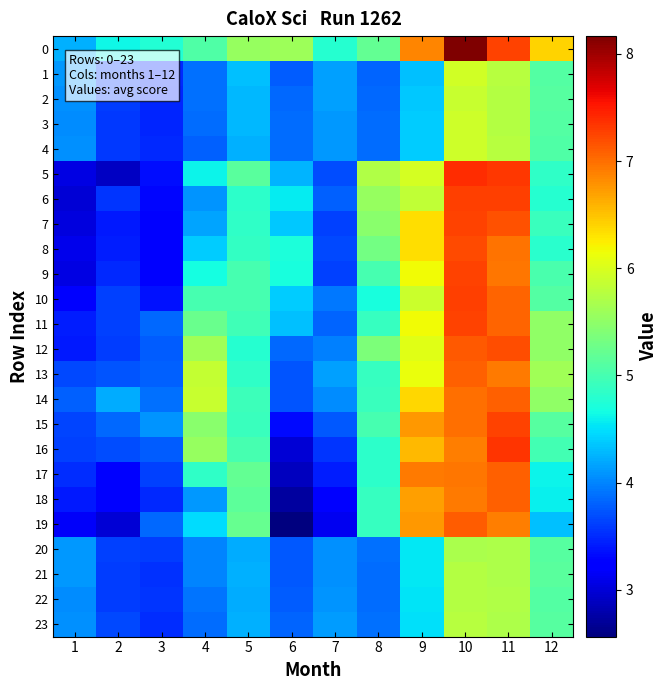

Which category has the lowest value across all series?

6